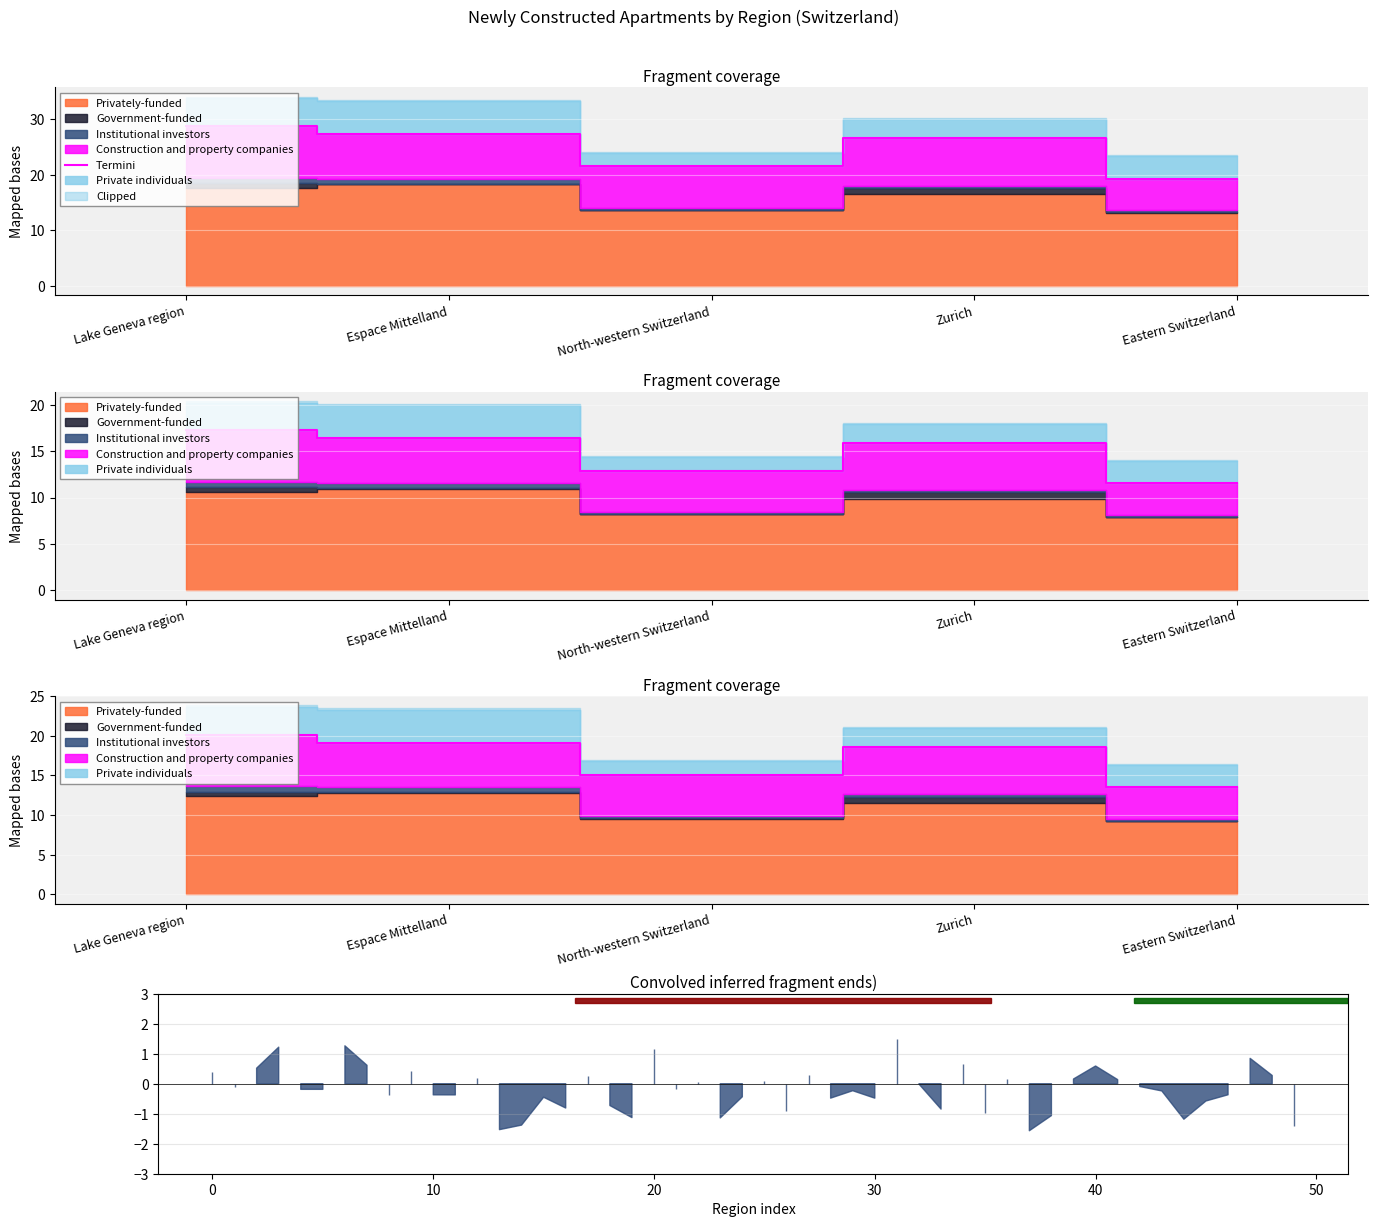

What is the difference between the values at Zurich and Lake Geneva region?

2.2